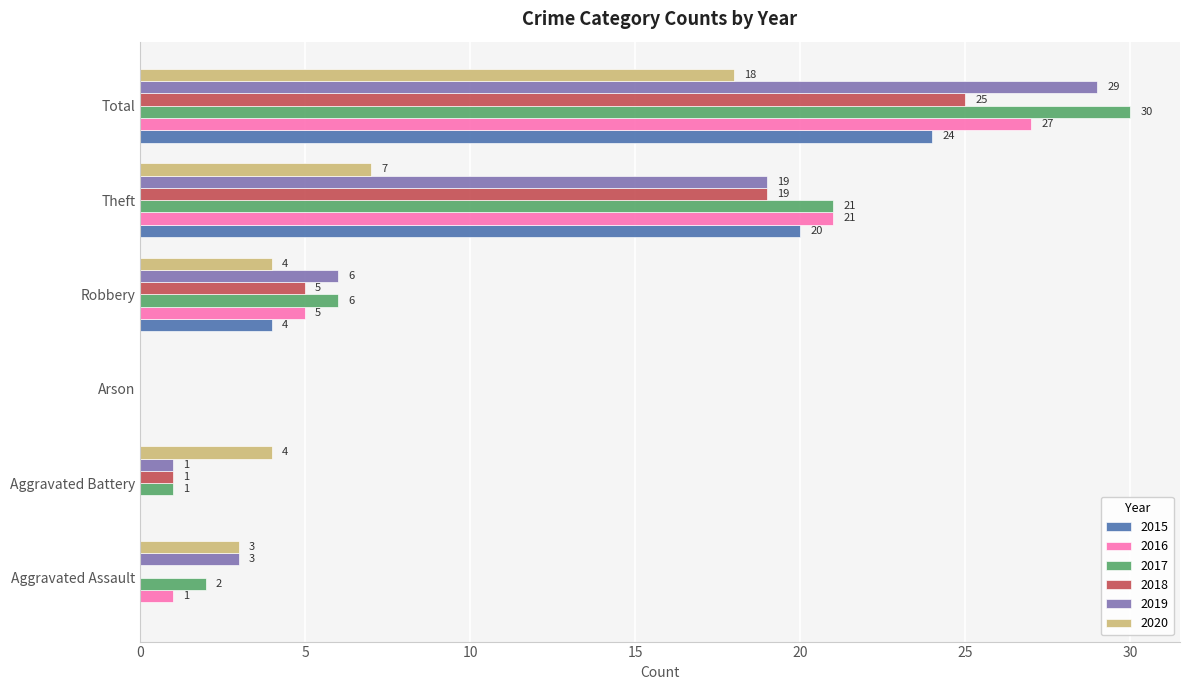

Where is 2019 nearest to the value 14?

Theft